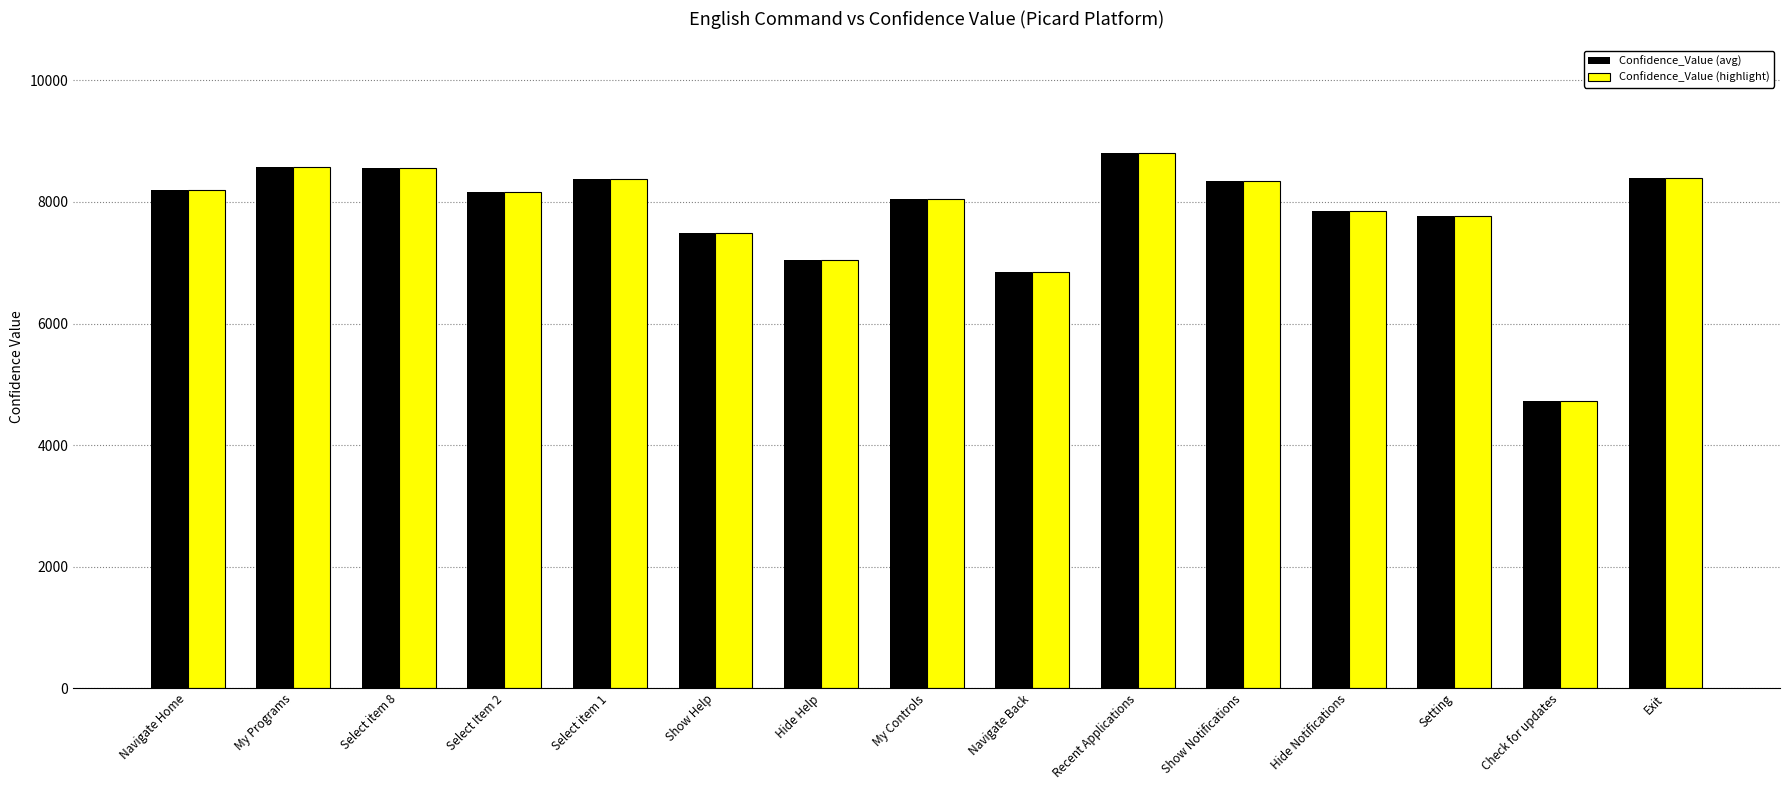

What position from the right is Setting?

3